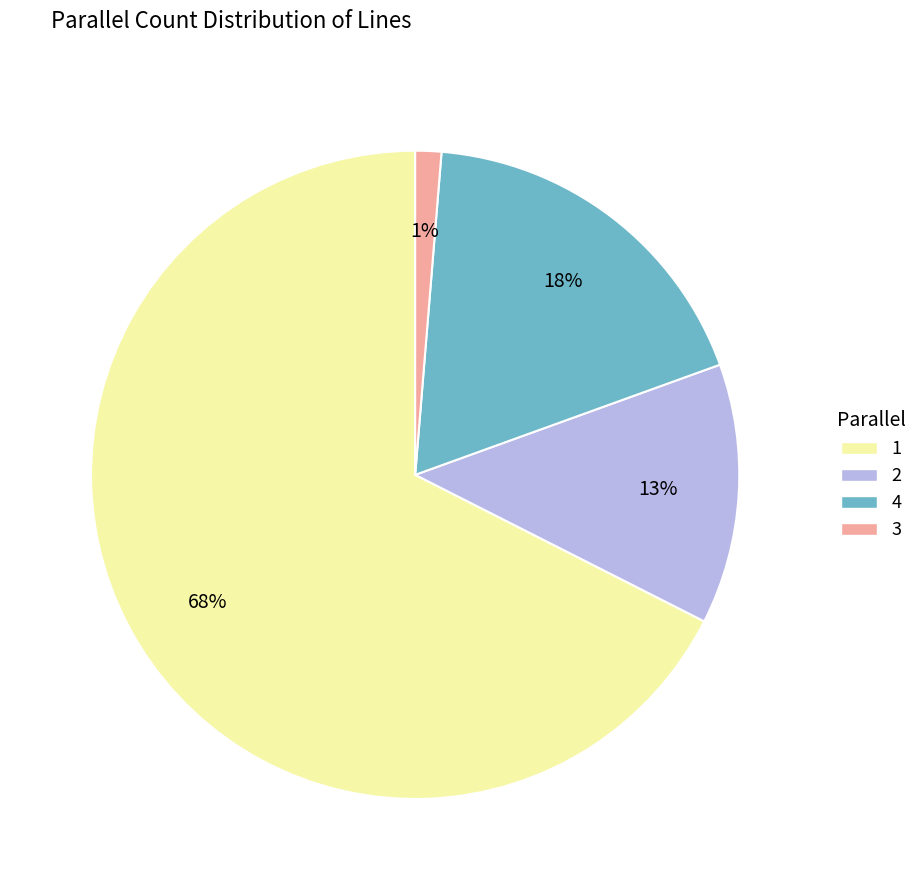

The 1 slice represents 75% of the pie. True or false?

False